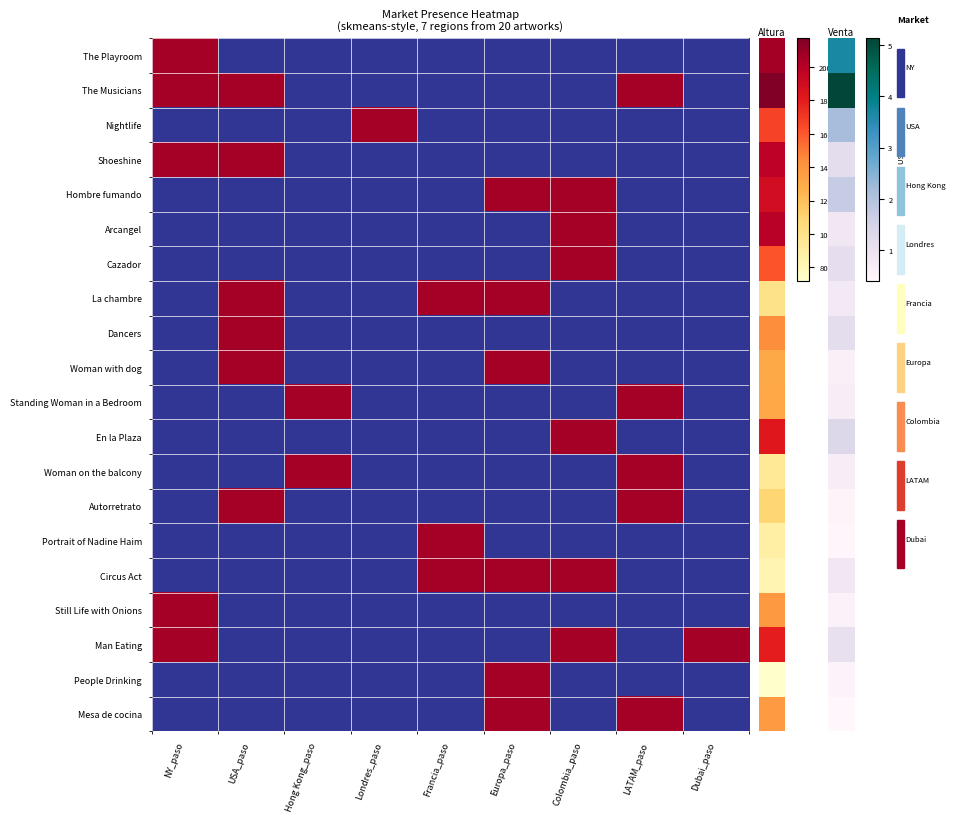

How many categories are shown in the chart?

9